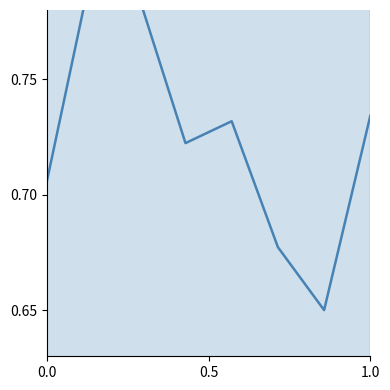

What is the maximum value shown in the chart?

0.8